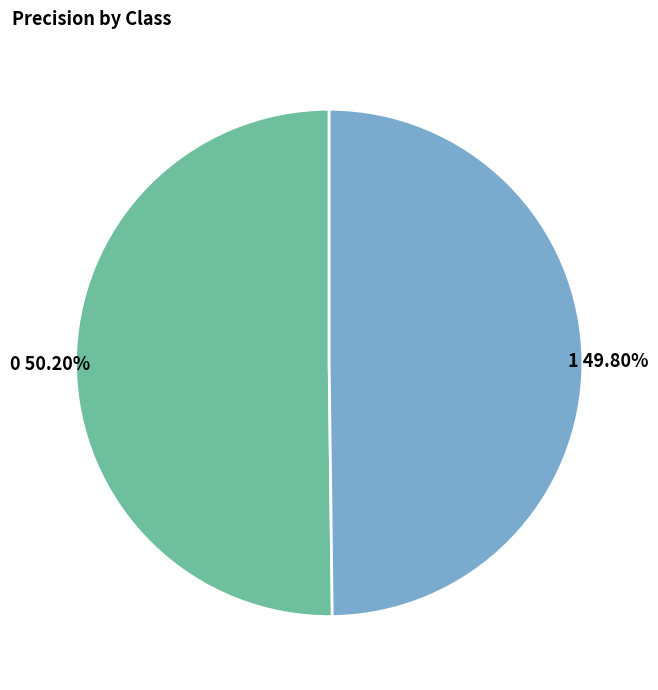

What percentage is the 1 slice, to the nearest percent?

50%